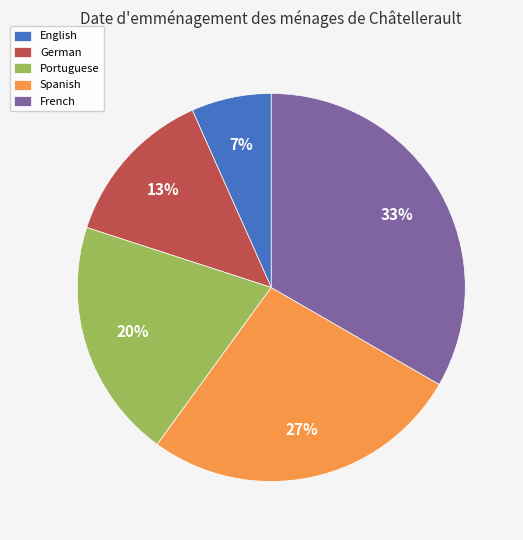

To the nearest percent, what portion does French represent?

33%